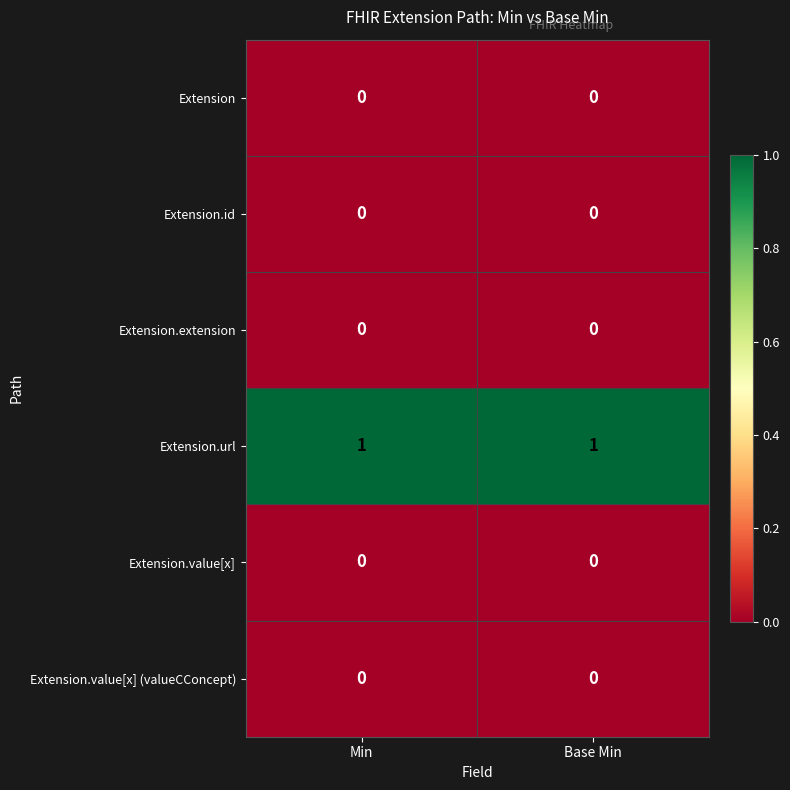

True or false: Extension.url has a value of 0 at Min.

False